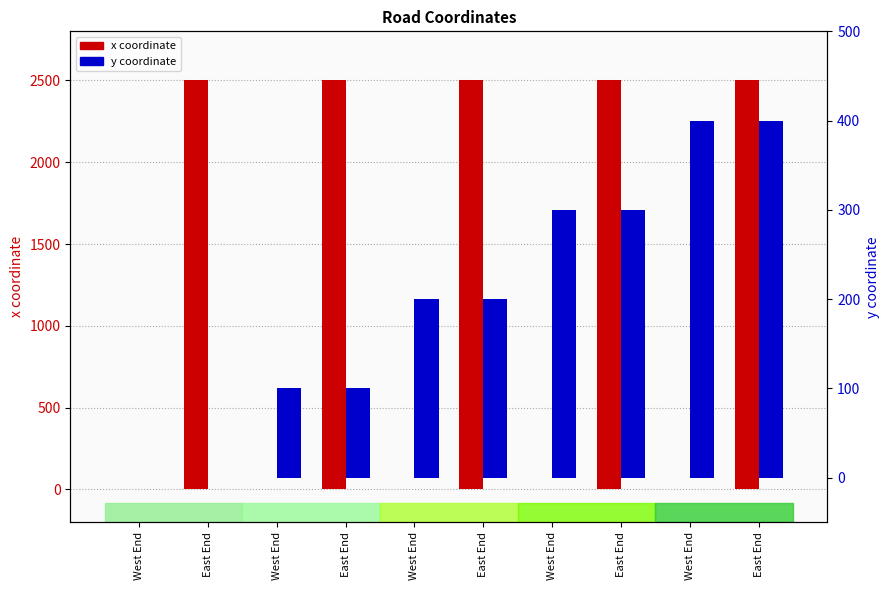

Which has a higher value, West End or West End?

West End